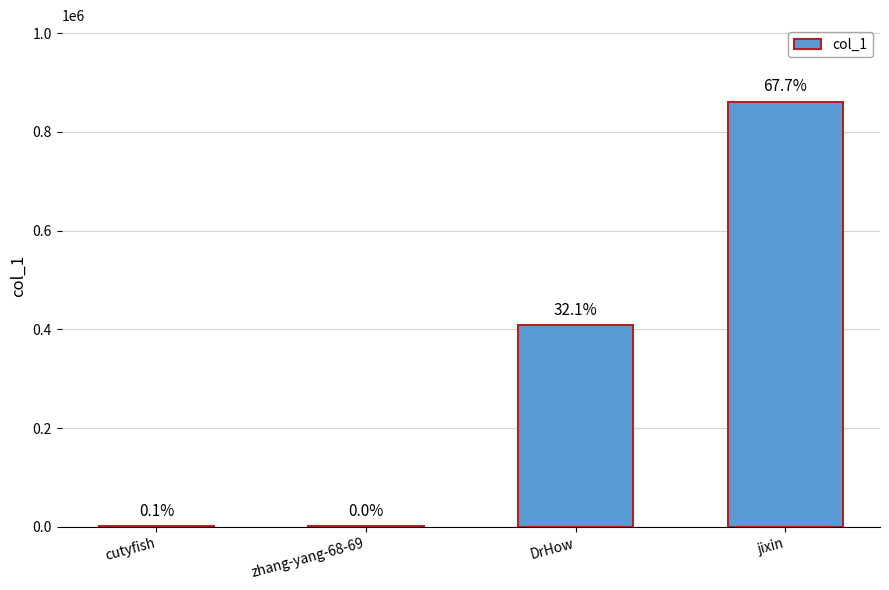

What is the difference between the values at zhang-yang-68-69 and DrHow?

407902